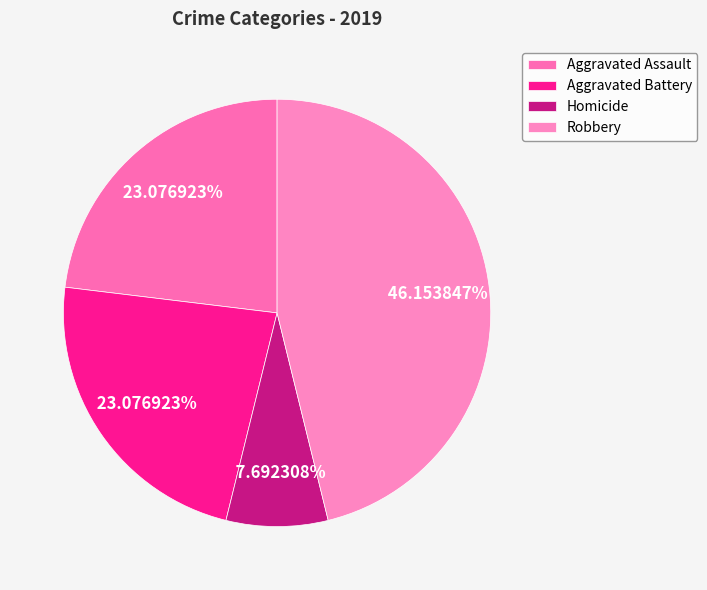

Is it true that Aggravated Battery is 11% of the pie?

False